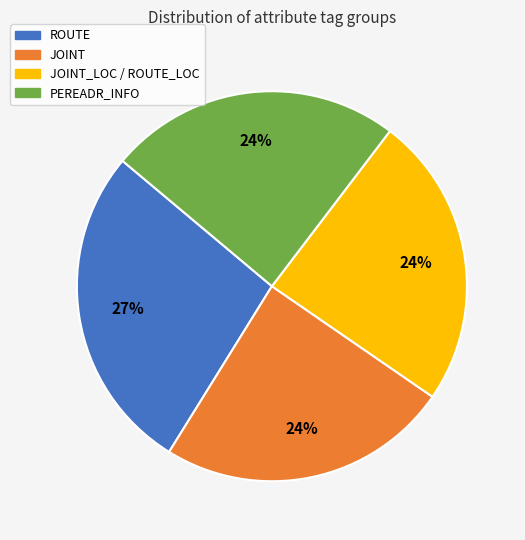

Is there a majority slice in this chart?

No